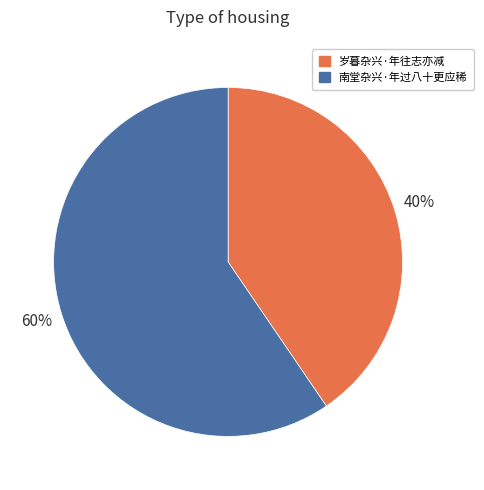

Between 岁暮杂兴·年往志亦减 and 南堂杂兴·年过八十更应稀, which is larger?

南堂杂兴·年过八十更应稀